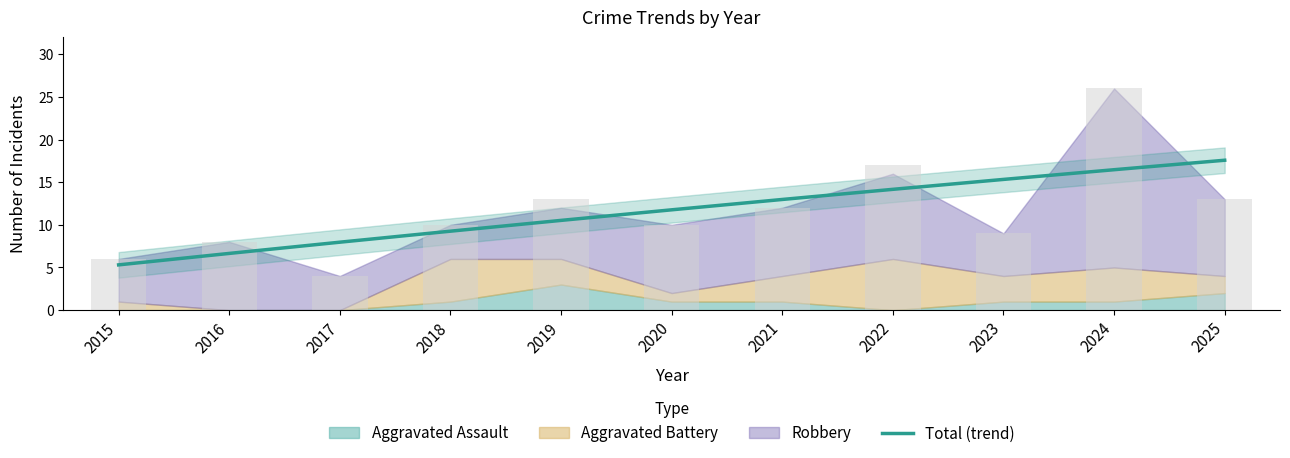

Between 2021 and 2022, which series saw the biggest shift?

Total